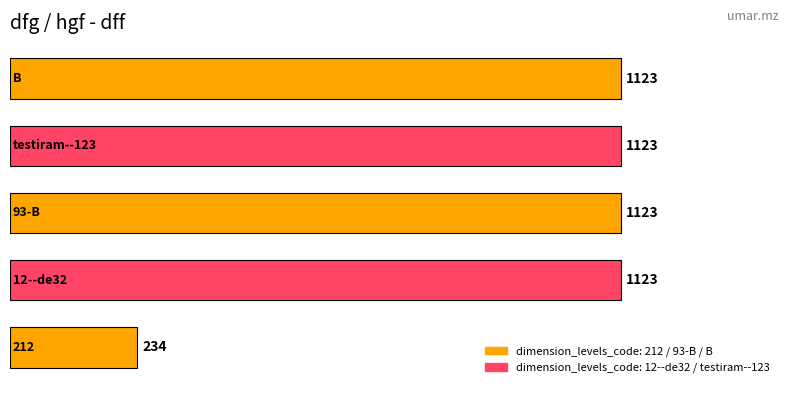

What is the difference between the maximum and minimum values?

889